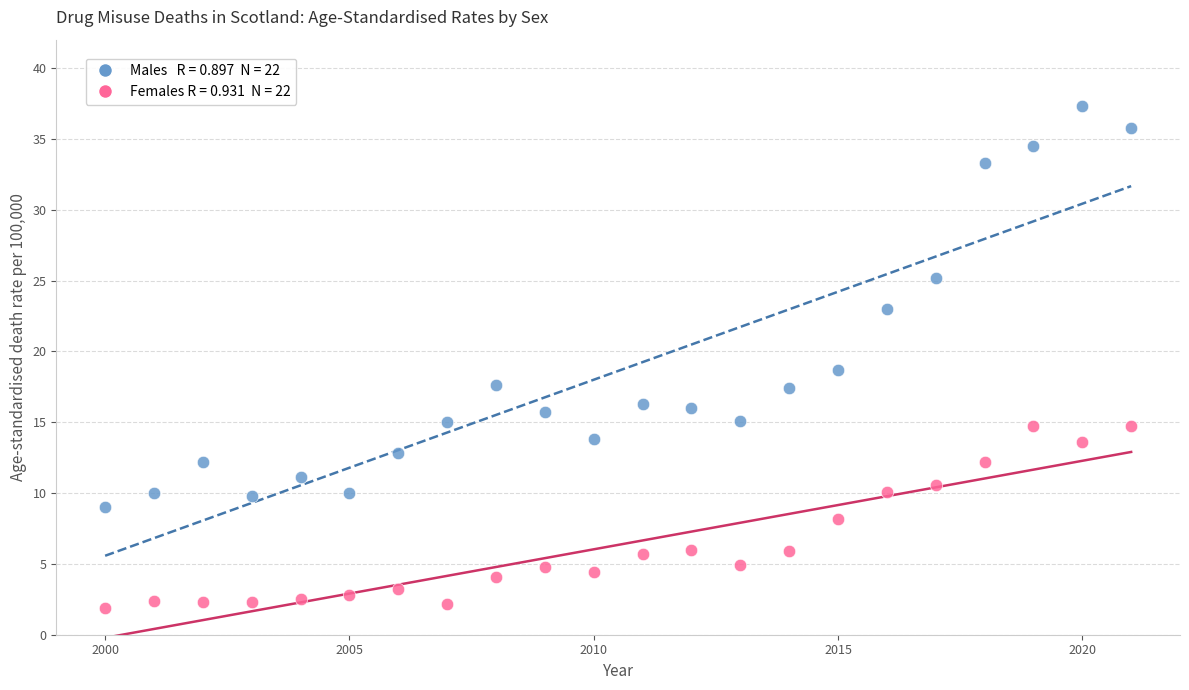

Across all data points, what is the range of X values (max minus min)?

21.0